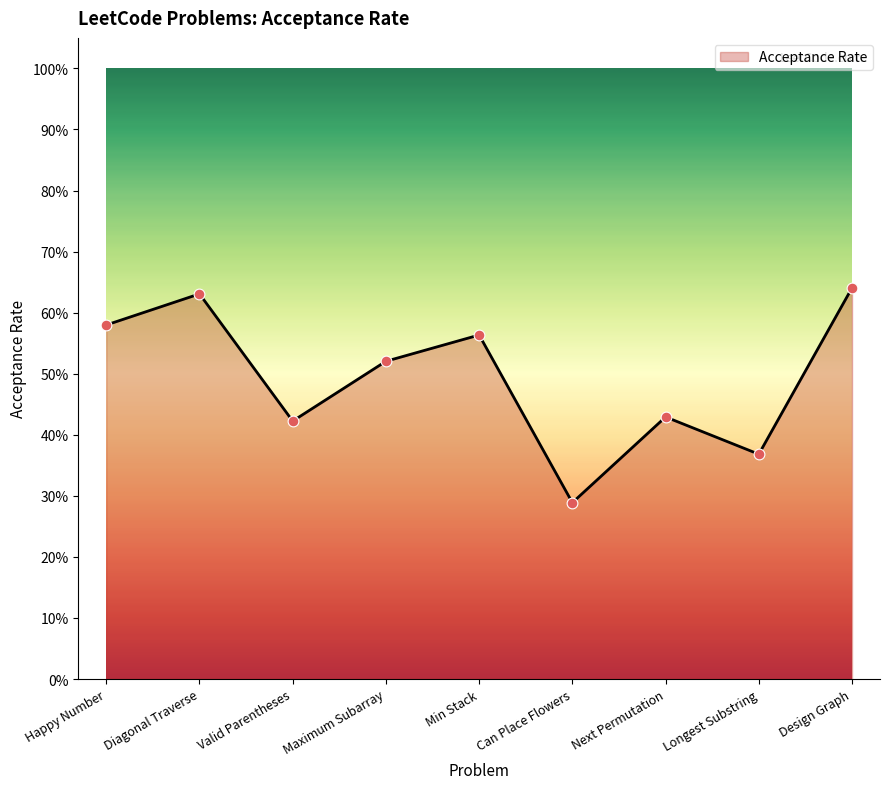

Which has a higher value, Happy Number or Diagonal Traverse?

Diagonal Traverse